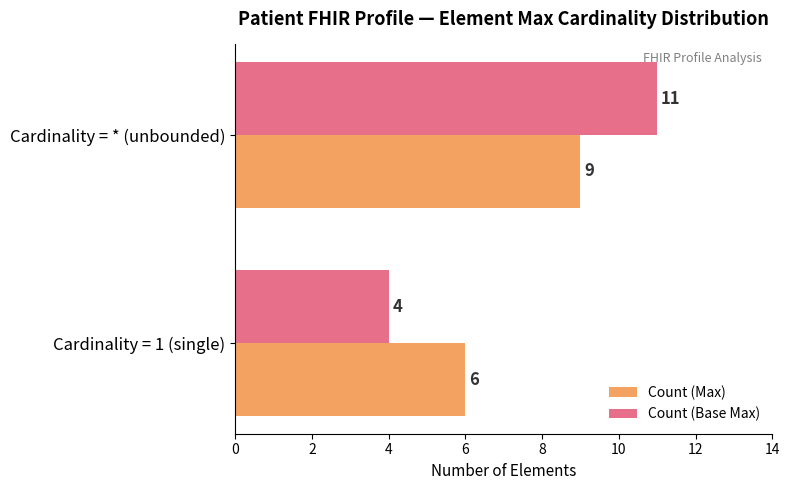

What is the smallest value displayed?

4